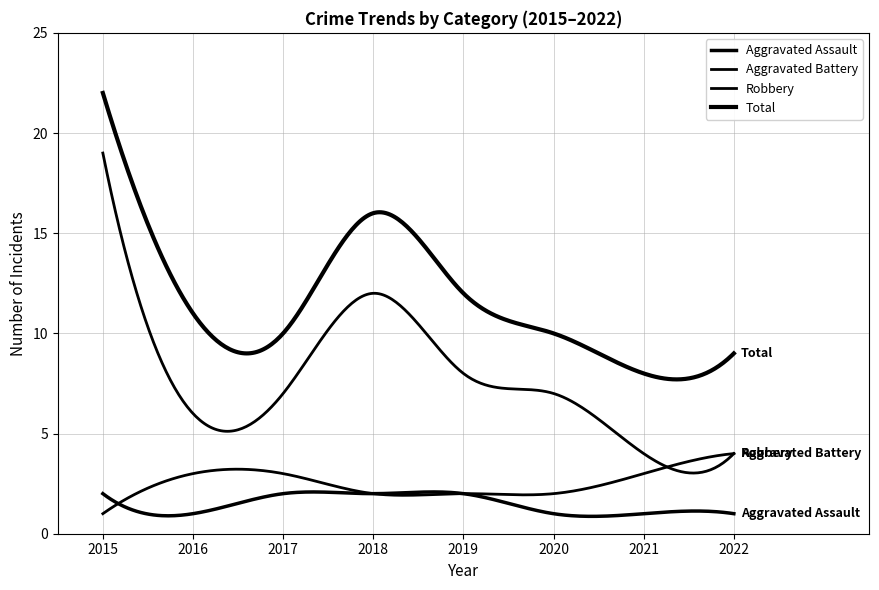

Does the chart display data point markers on the line(s)?

No